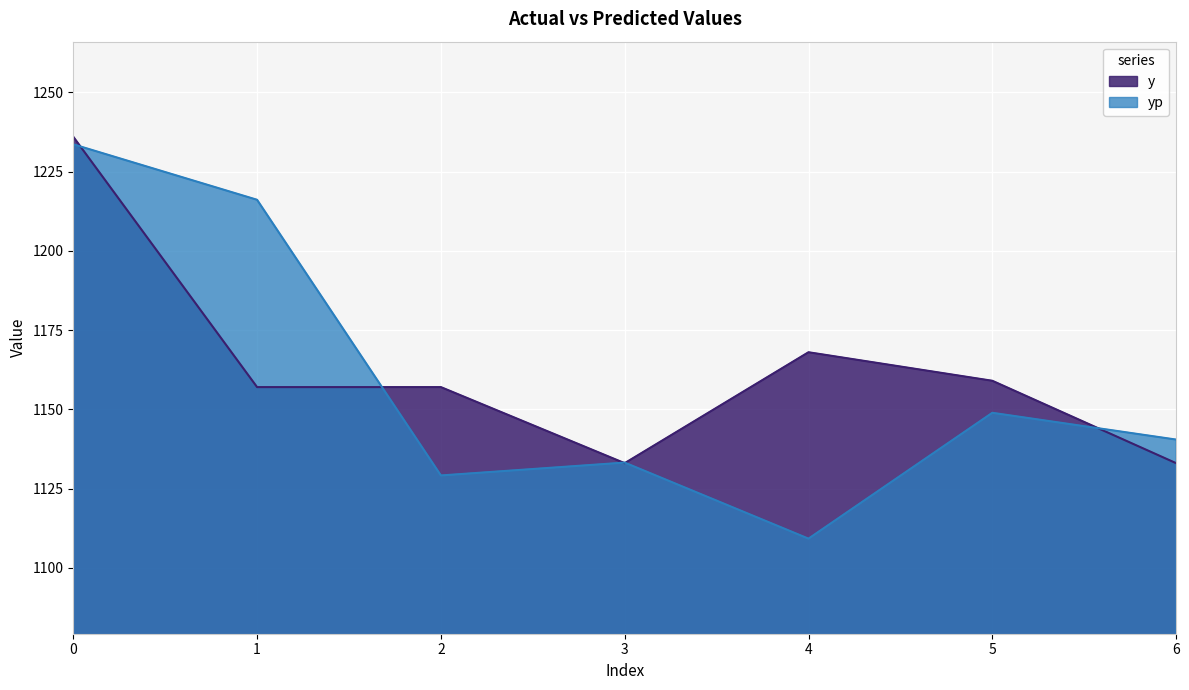

At 2, list the series in order from largest to smallest.

y, yp